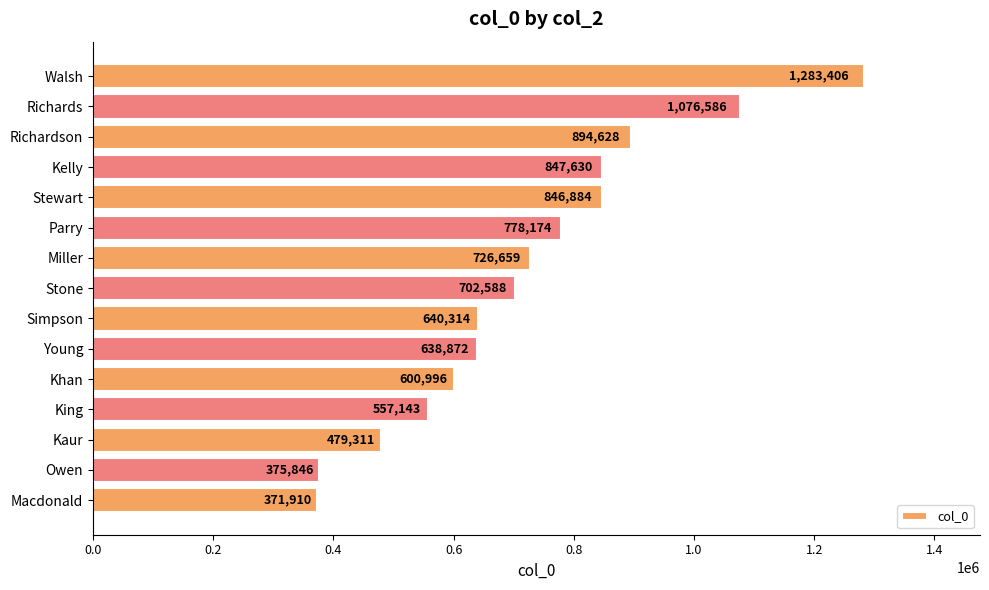

What is the maximum value shown in the chart?

1283406